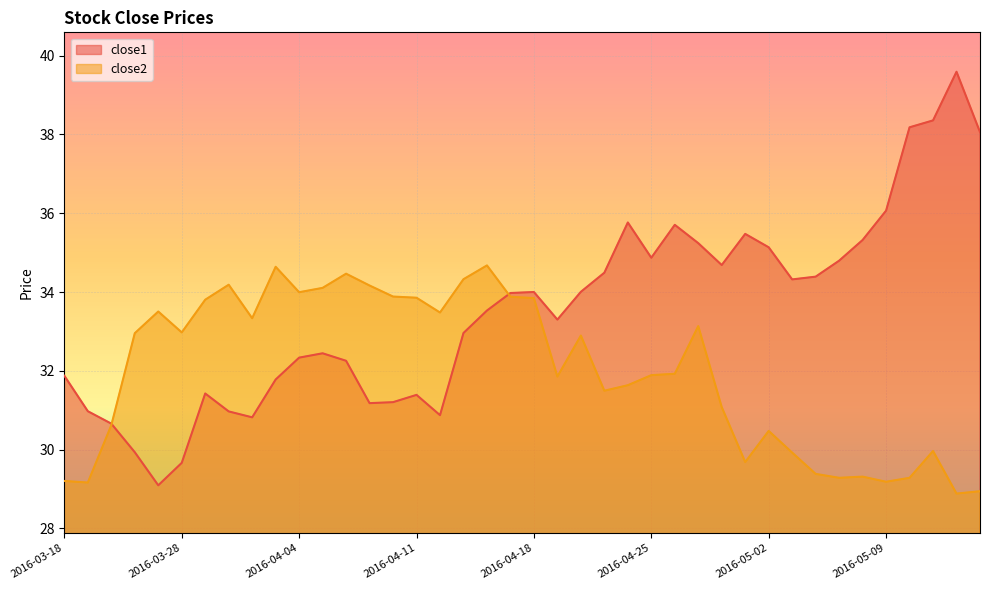

Rank the categories by close1 value from lowest to highest.

2016-03-24, 2016-03-28, 2016-03-23, 2016-03-22, 2016-03-31, 2016-04-12, 2016-03-30, 2016-03-21, 2016-04-07, 2016-04-08, 2016-04-11, 2016-03-29, 2016-04-01, 2016-03-18, 2016-04-06, 2016-04-04, 2016-04-05, 2016-04-13, 2016-04-19, 2016-04-14, 2016-04-15, 2016-04-18, 2016-04-20, 2016-05-03, 2016-05-04, 2016-04-21, 2016-04-28, 2016-05-05, 2016-04-25, 2016-05-02, 2016-04-27, 2016-05-06, 2016-04-29, 2016-04-26, 2016-04-22, 2016-05-09, 2016-05-13, 2016-05-10, 2016-05-11, 2016-05-12